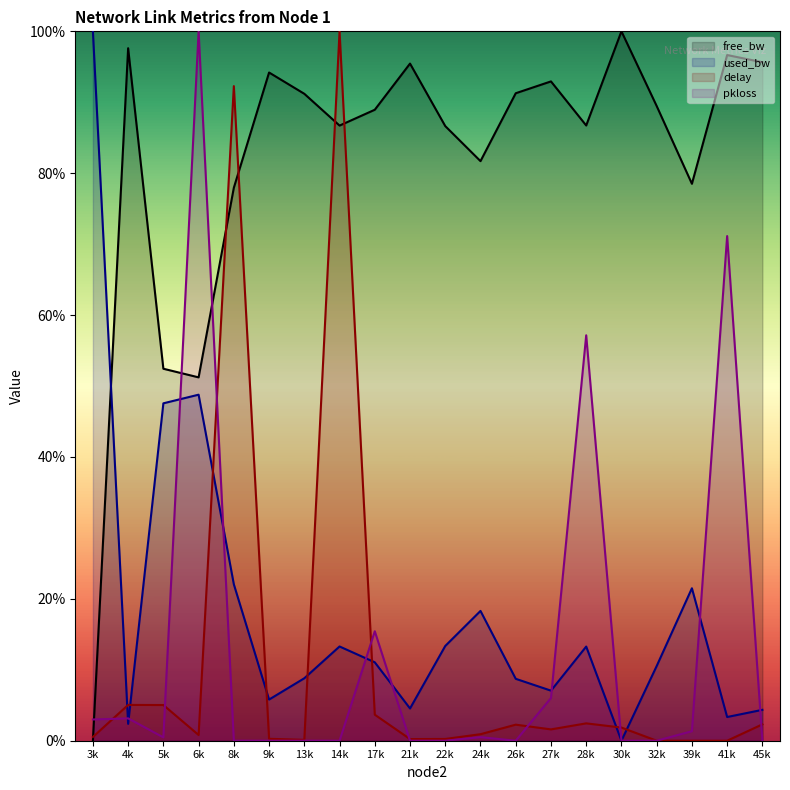

Which series changed the most between 14k and 17k?

delay